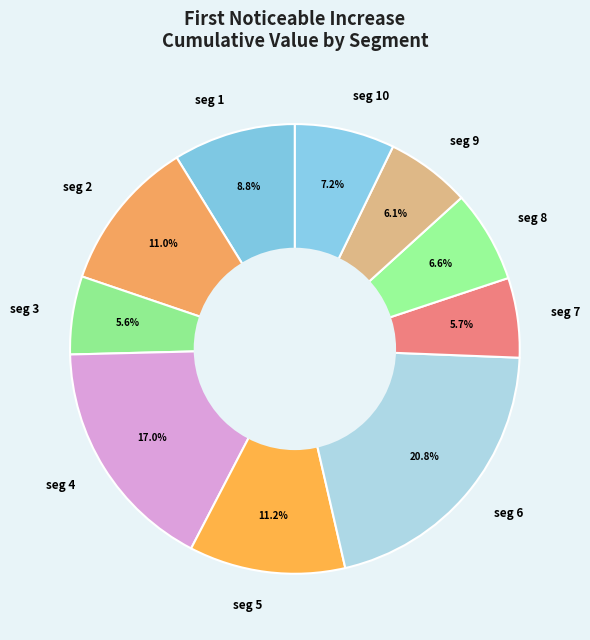

Which slice is the largest?

seg 6